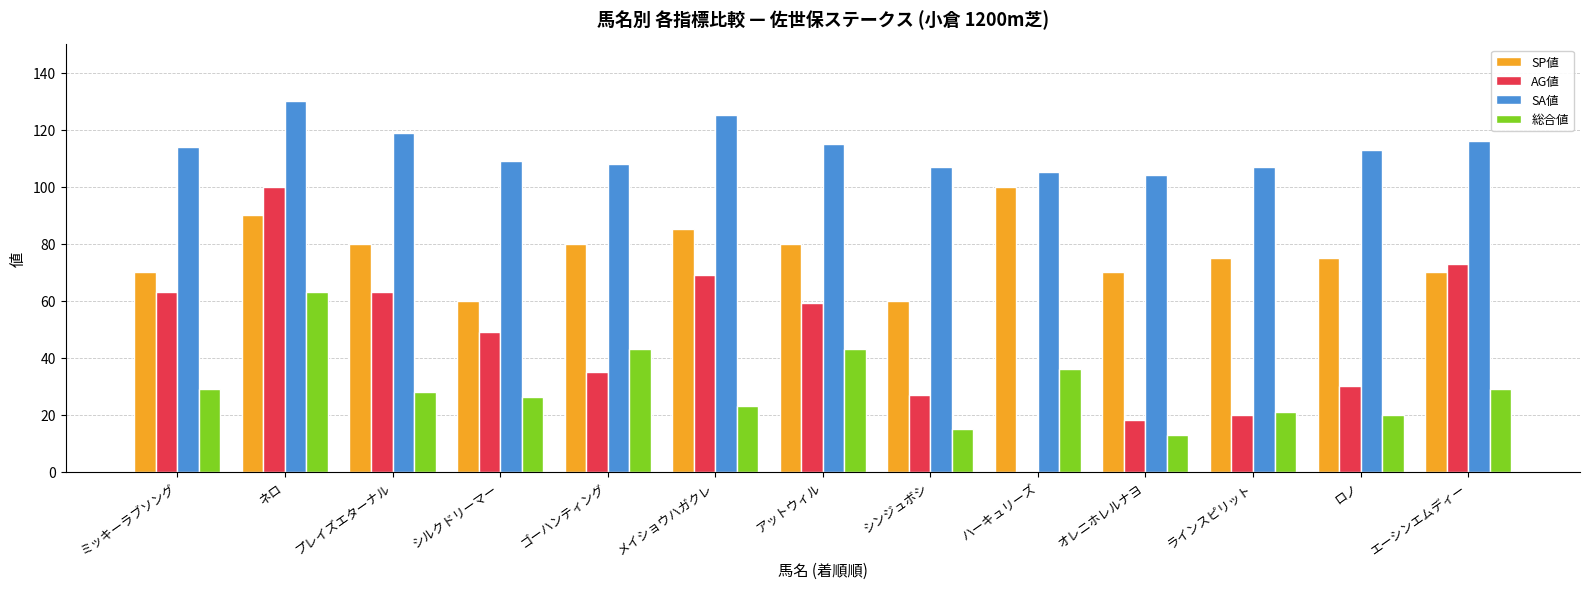

What is the sum of all AG値 values?

606